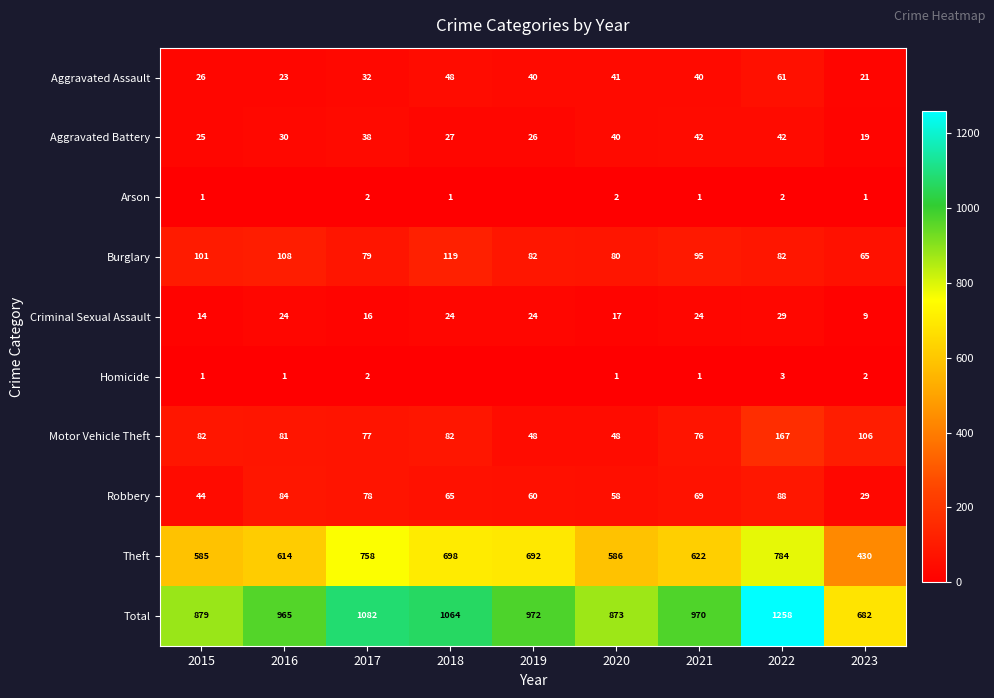

True or false: Aggravated Battery has a value of 19 at 2023.

True